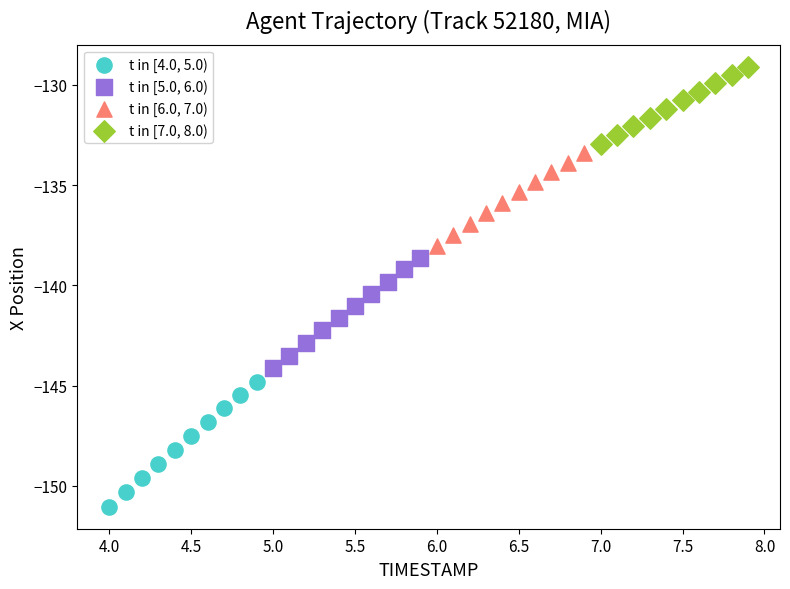

Which series reaches the maximum Y coordinate?

t in [7.0, 8.0)